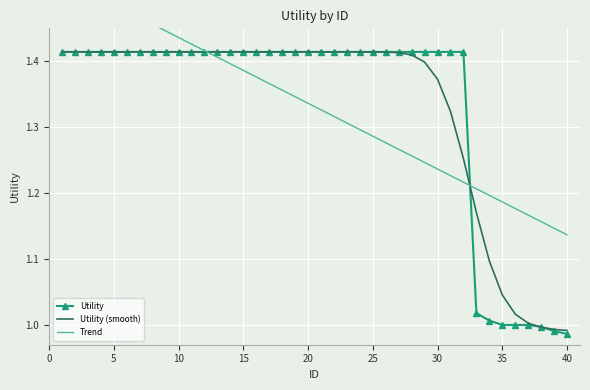

The value of Utility (smooth) at 30 is 1.9. True or false?

False